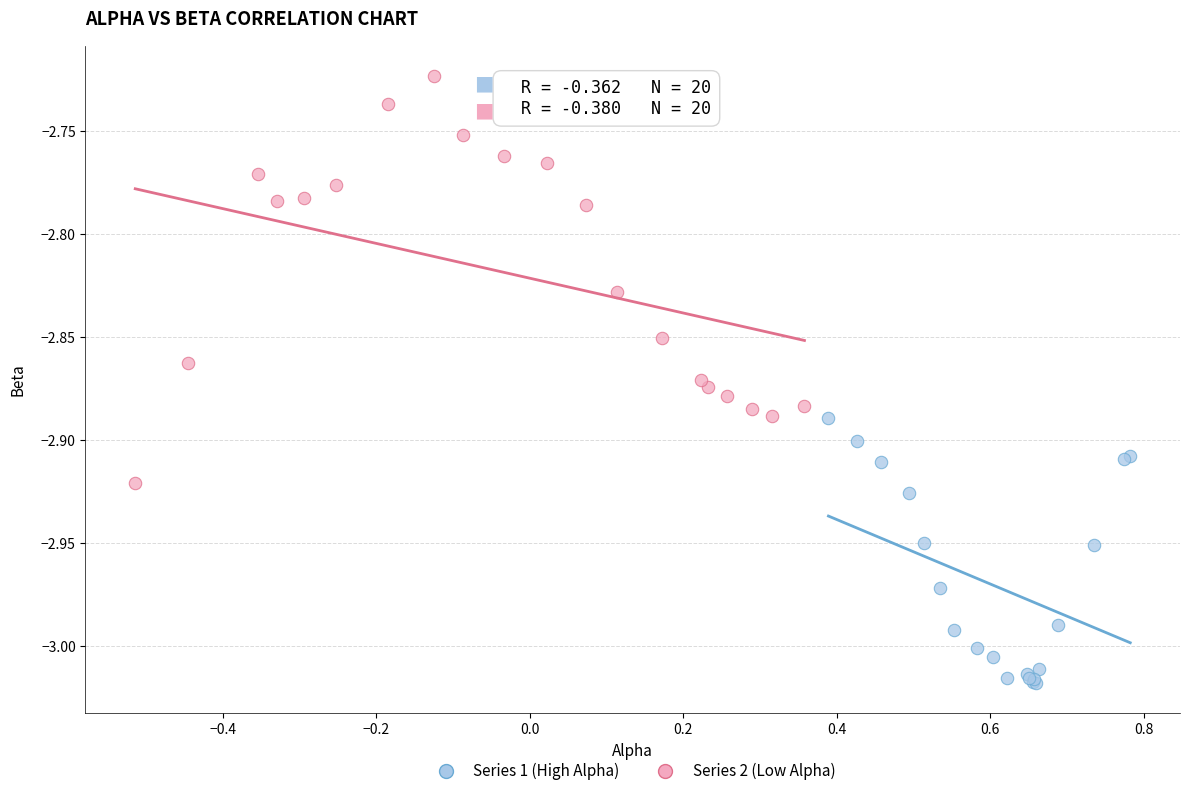

Which series contains the lowest Y value?

Series 1 (High Alpha)